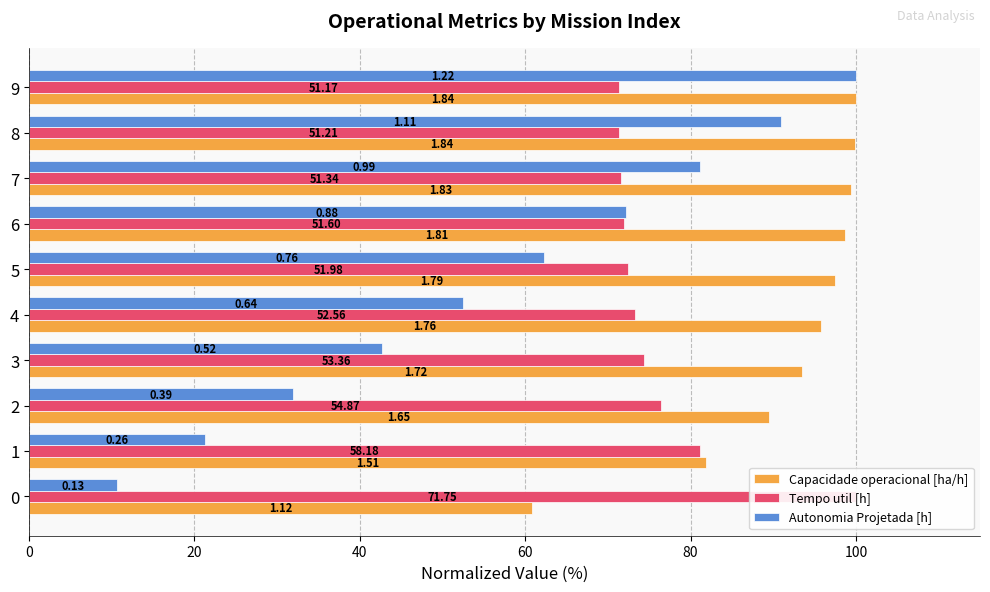

At how many categories does at least one series exceed 11?

10